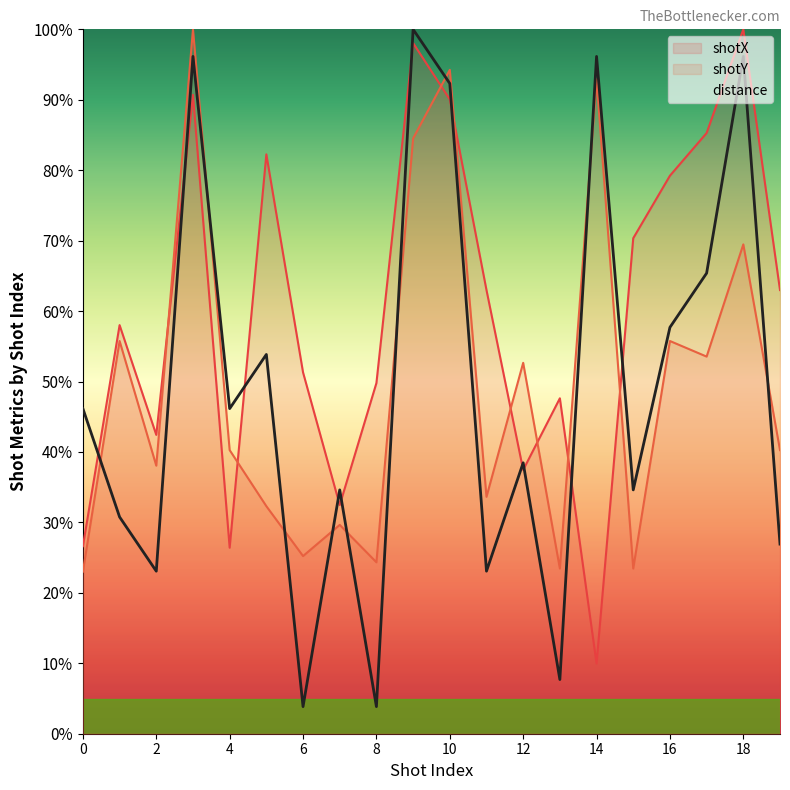

How many interior local valleys does the shotX series have?

5